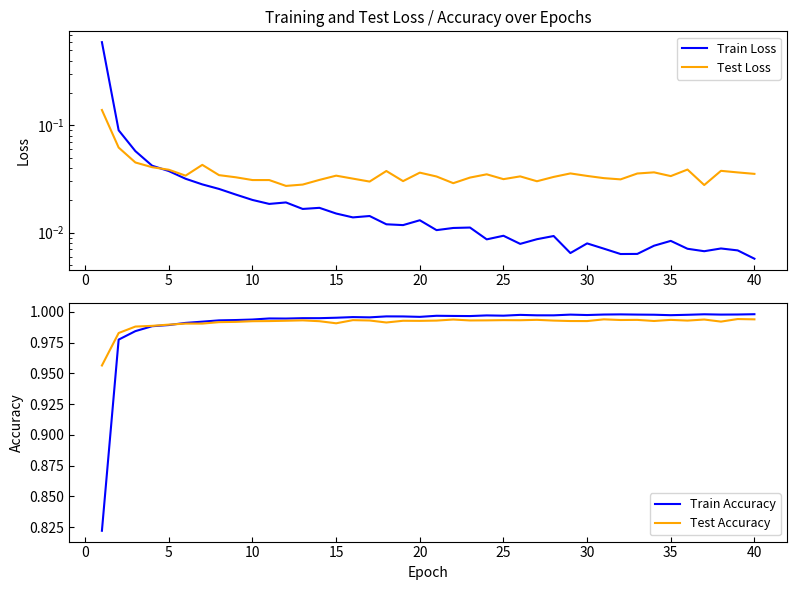

True or false: Test Accuracy has a value of 1.3 at 40.

False